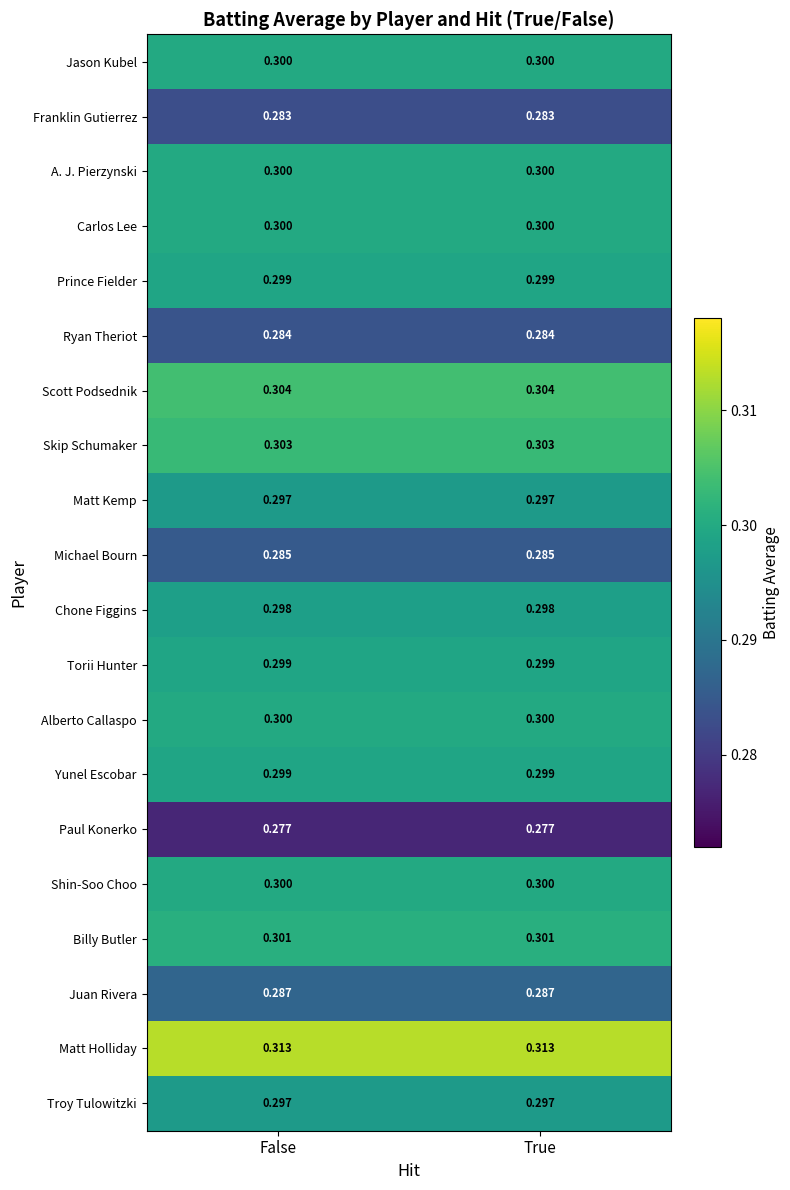

Is the value of Yunel Escobar at True greater than the value of A. J. Pierzynski at False?

No